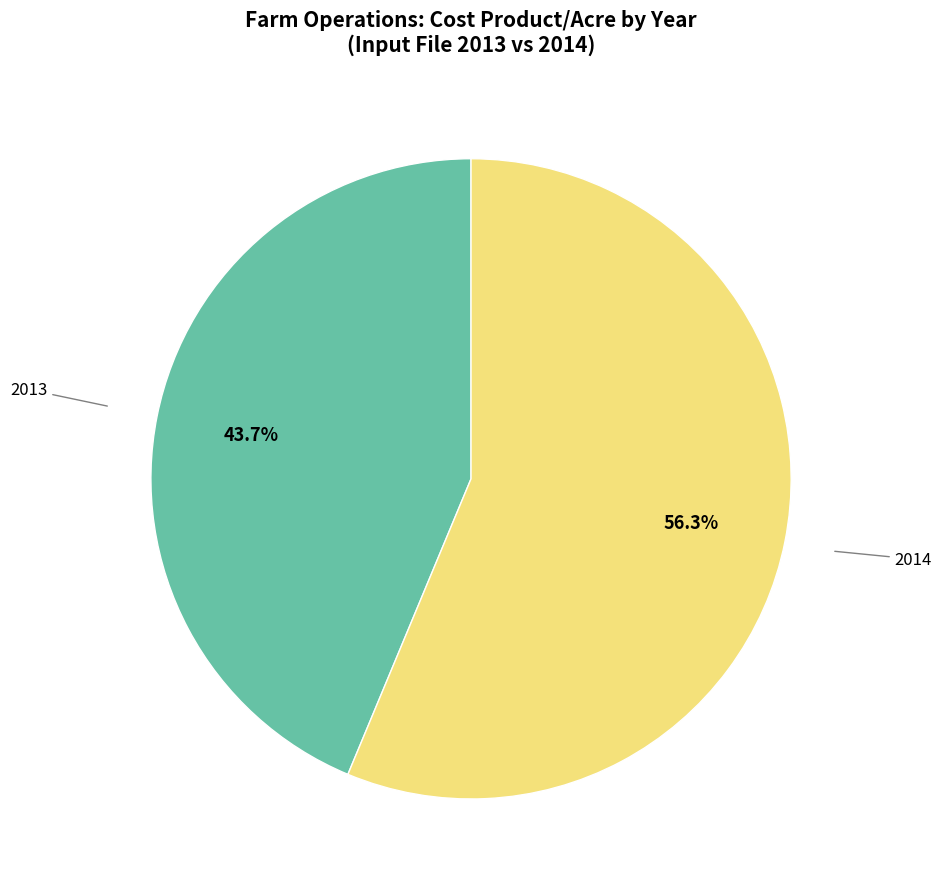

How many segments does this pie chart have?

2